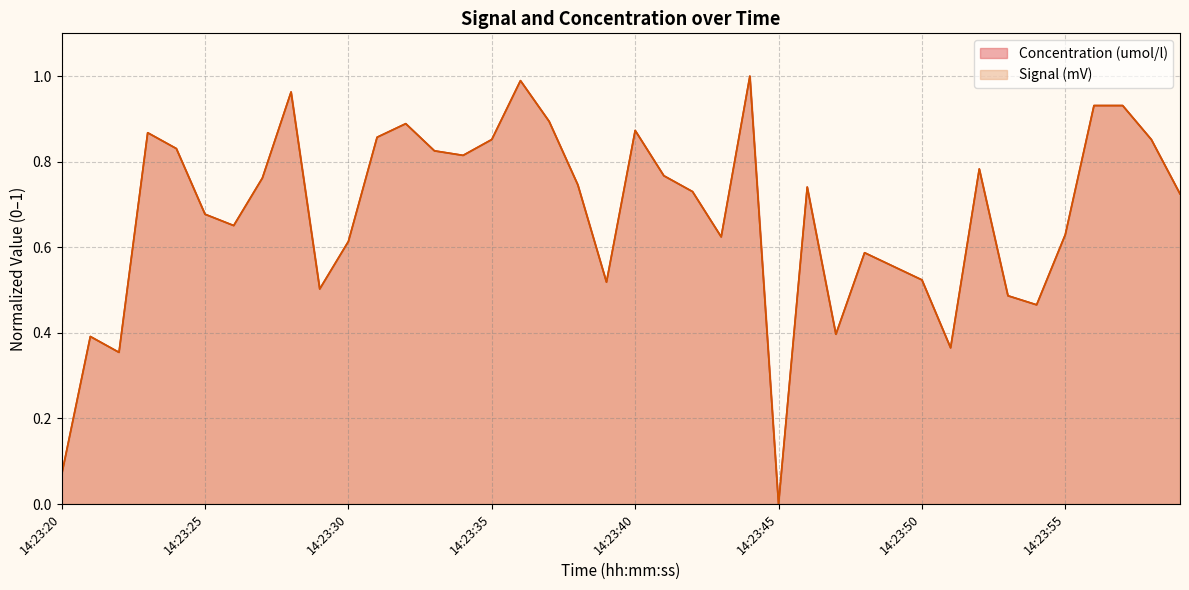

Reading left to right, list all the values displayed in this chart.

Concentration (umol/l): 14:23:20=0.1	14:23:21=0.4	14:23:22=0.4	14:23:23=0.9	14:23:24=0.8	14:23:25=0.7	14:23:26=0.7	14:23:27=0.8	14:23:28=1.0	14:23:29=0.5	14:23:30=0.6	14:23:31=0.9	14:23:32=0.9	14:23:33=0.8	14:23:34=0.8	14:23:35=0.9	14:23:36=1.0	14:23:37=0.9	14:23:38=0.7	14:23:39=0.5	14:23:40=0.9	14:23:41=0.8	14:23:42=0.7	14:23:43=0.6	14:23:44=1.0	14:23:45=0.0	14:23:46=0.7	14:23:47=0.4	14:23:48=0.6	14:23:49=0.6	14:23:50=0.5	14:23:51=0.4	14:23:52=0.8	14:23:53=0.5	14:23:54=0.5	14:23:55=0.6	14:23:56=0.9	14:23:57=0.9	14:23:58=0.9	14:23:59=0.7
Signal (mV): 14:23:20=0.1	14:23:21=0.4	14:23:22=0.4	14:23:23=0.9	14:23:24=0.8	14:23:25=0.7	14:23:26=0.7	14:23:27=0.8	14:23:28=1.0	14:23:29=0.5	14:23:30=0.6	14:23:31=0.9	14:23:32=0.9	14:23:33=0.8	14:23:34=0.8	14:23:35=0.9	14:23:36=1.0	14:23:37=0.9	14:23:38=0.7	14:23:39=0.5	14:23:40=0.9	14:23:41=0.8	14:23:42=0.7	14:23:43=0.6	14:23:44=1.0	14:23:45=0.0	14:23:46=0.7	14:23:47=0.4	14:23:48=0.6	14:23:49=0.6	14:23:50=0.5	14:23:51=0.4	14:23:52=0.8	14:23:53=0.5	14:23:54=0.5	14:23:55=0.6	14:23:56=0.9	14:23:57=0.9	14:23:58=0.9	14:23:59=0.7